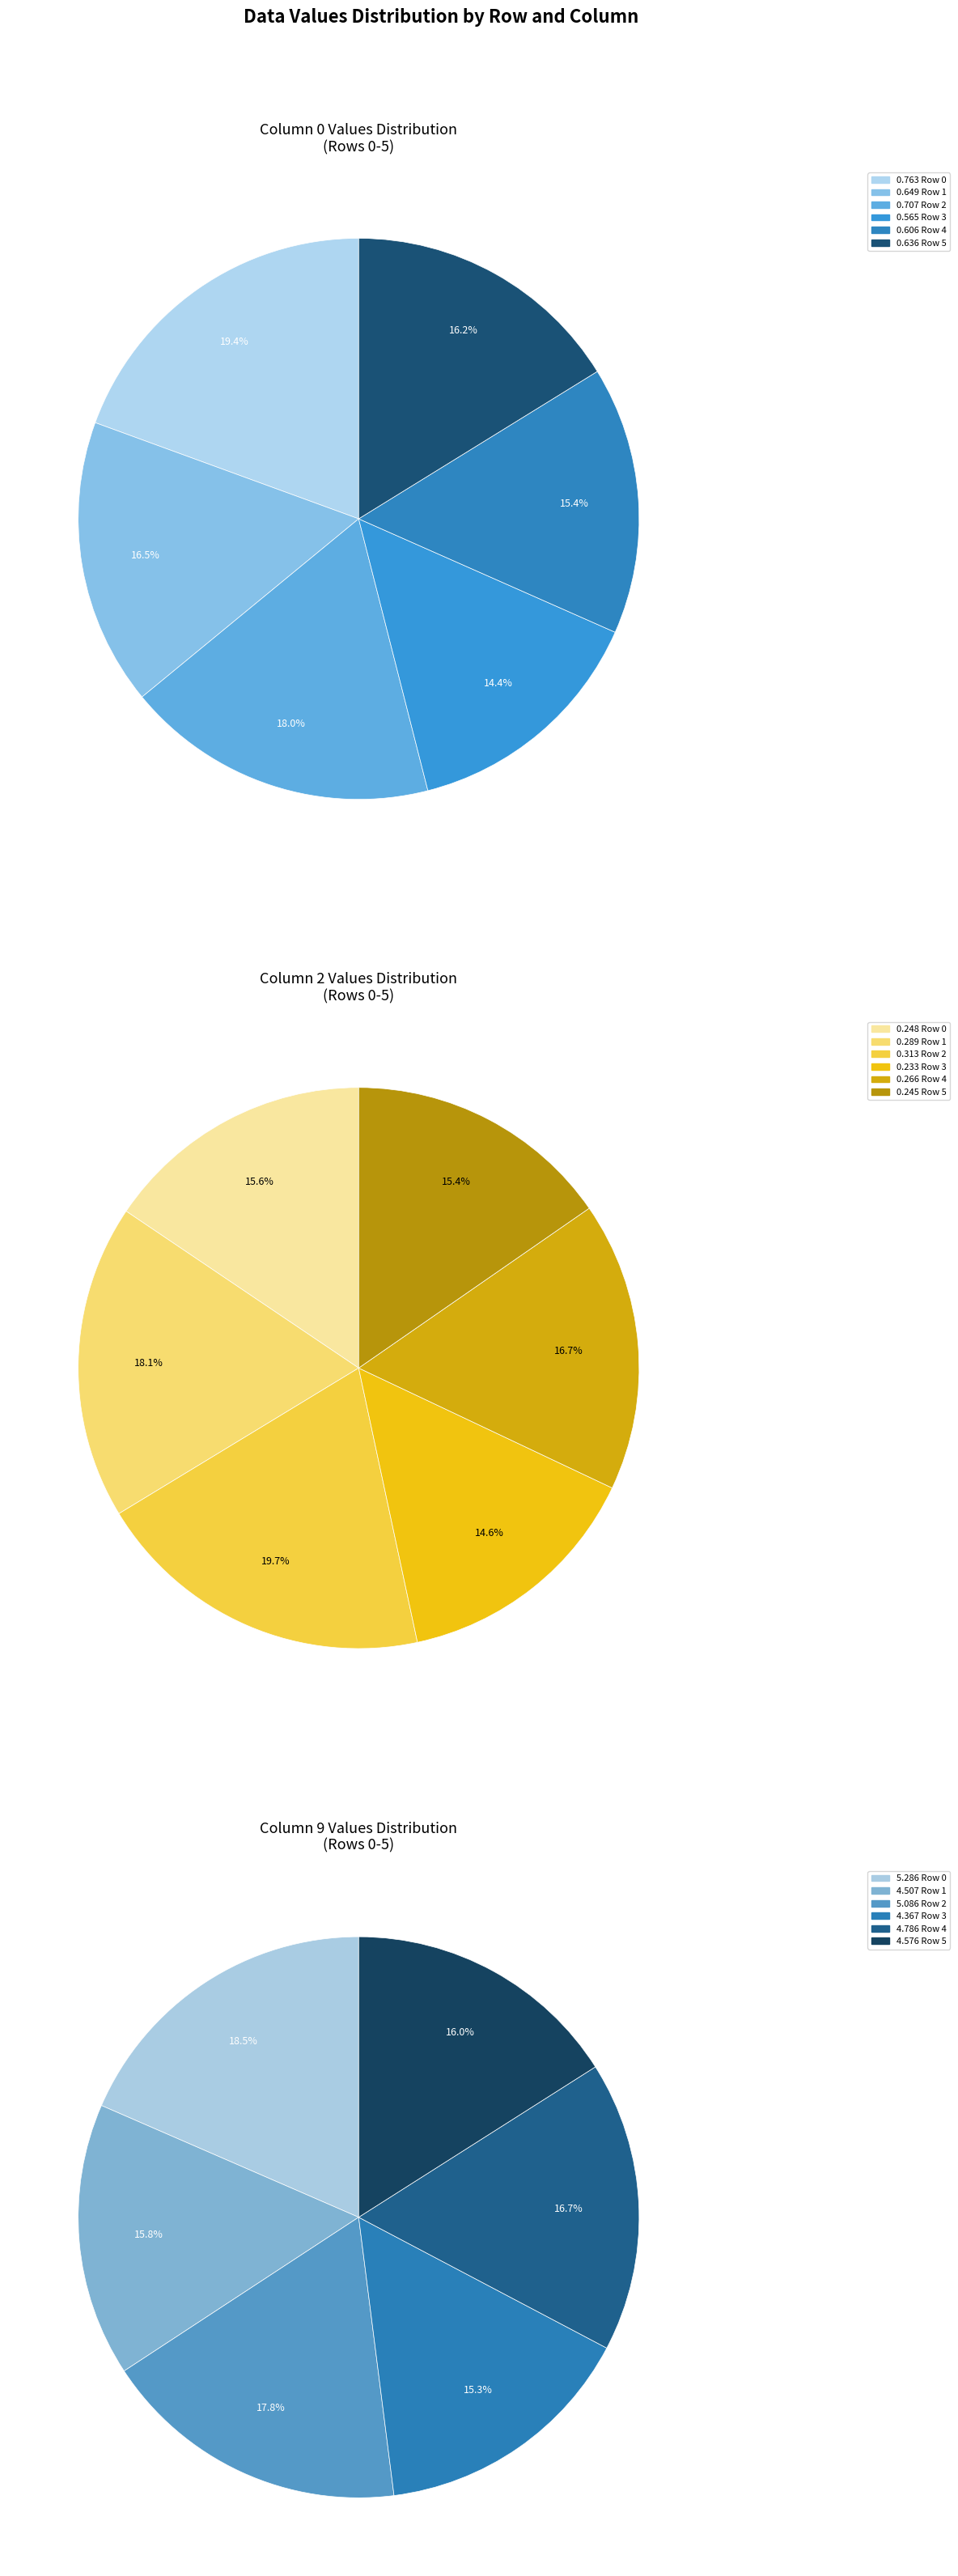

Rank the categories by value from highest to lowest.

Row 0, Row 2, Row 1, Row 5, Row 4, Row 3